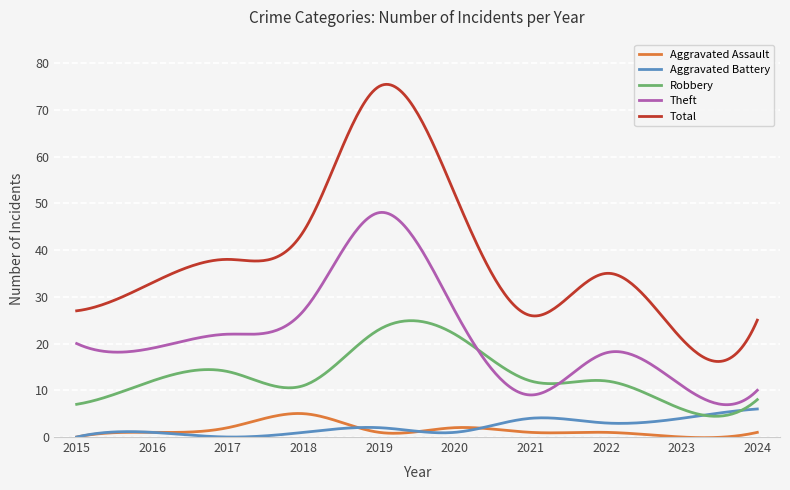

True or false: Aggravated Assault and Robbery intersect in this chart.

False